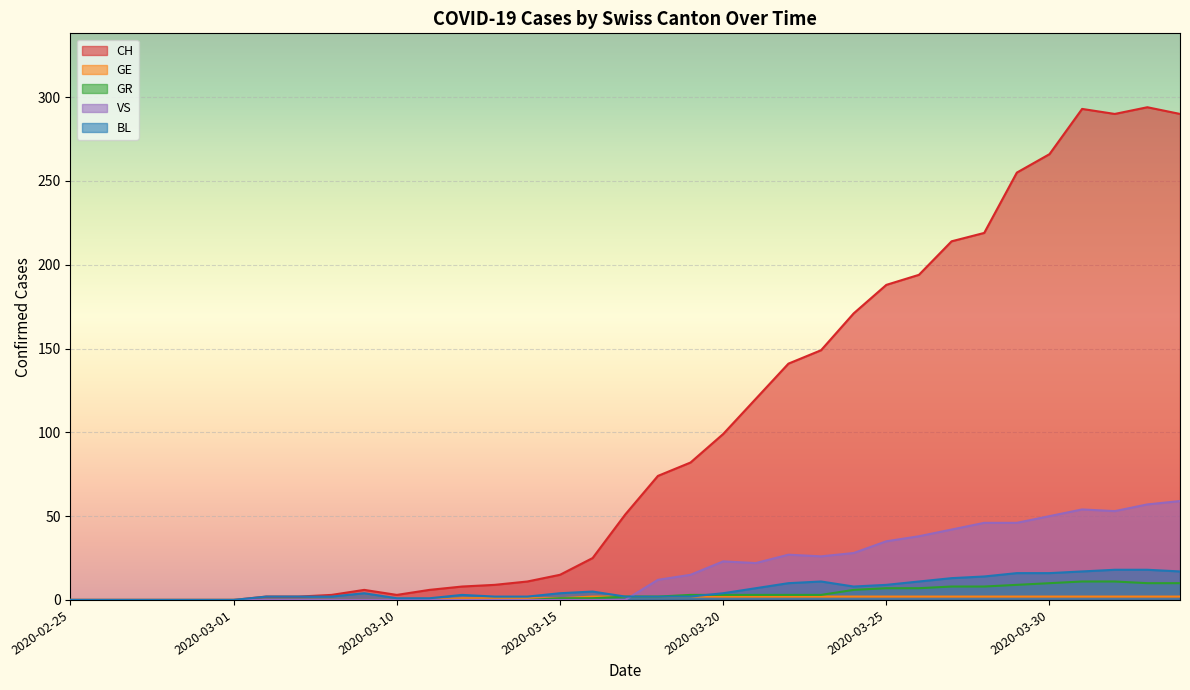

What is the difference between the second highest and minimum values in the BL series?

18